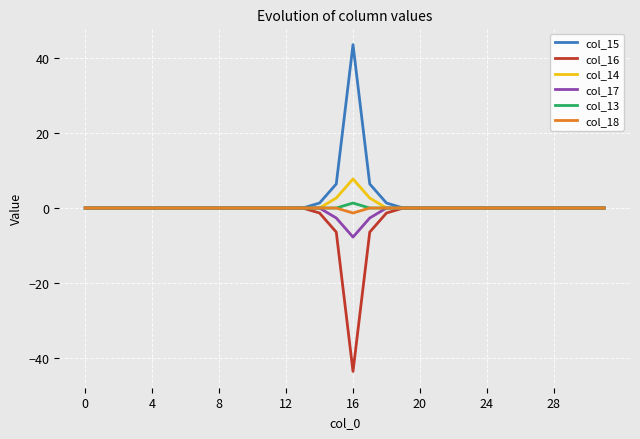

What is the maximum value shown in the chart?

43.6